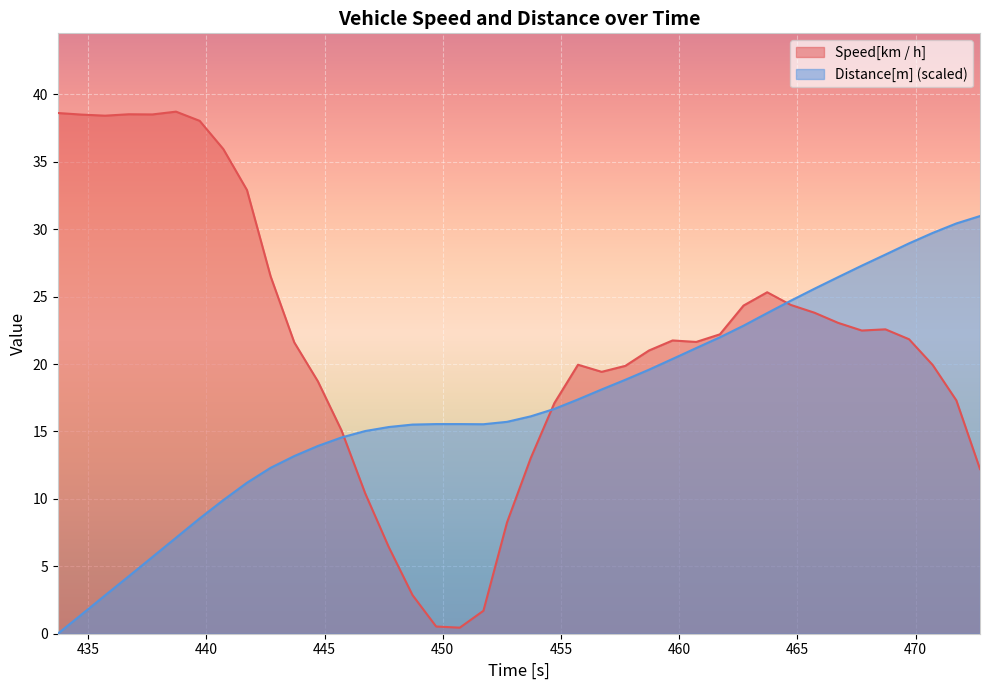

After their last crossing, which series has the higher values: Distance[m] or Speed[km / h]?

Distance[m]